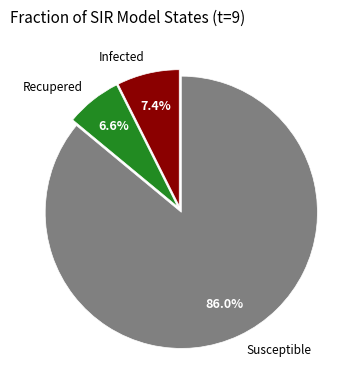

Approximately how many times larger is the value at Recupered compared to Susceptible?

0.1